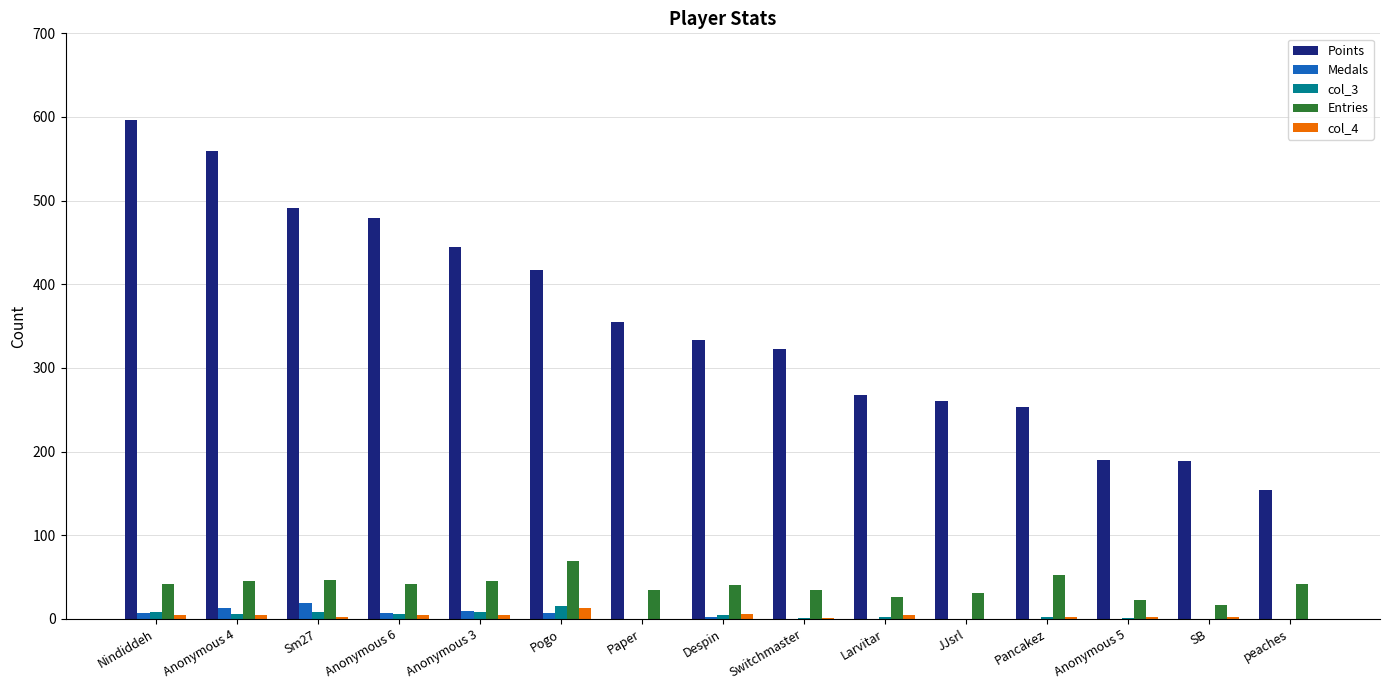

How many data points in Medals are above 0?

7